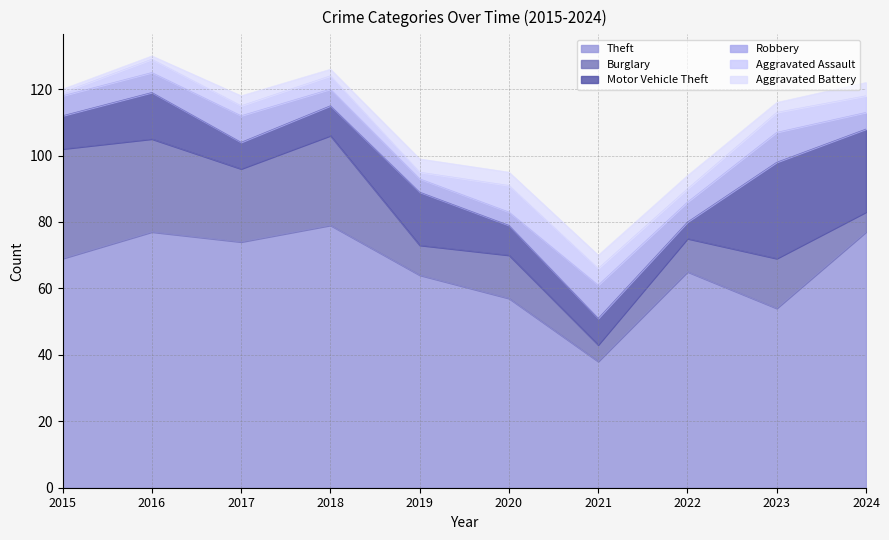

What is the maximum value shown in the chart?

79